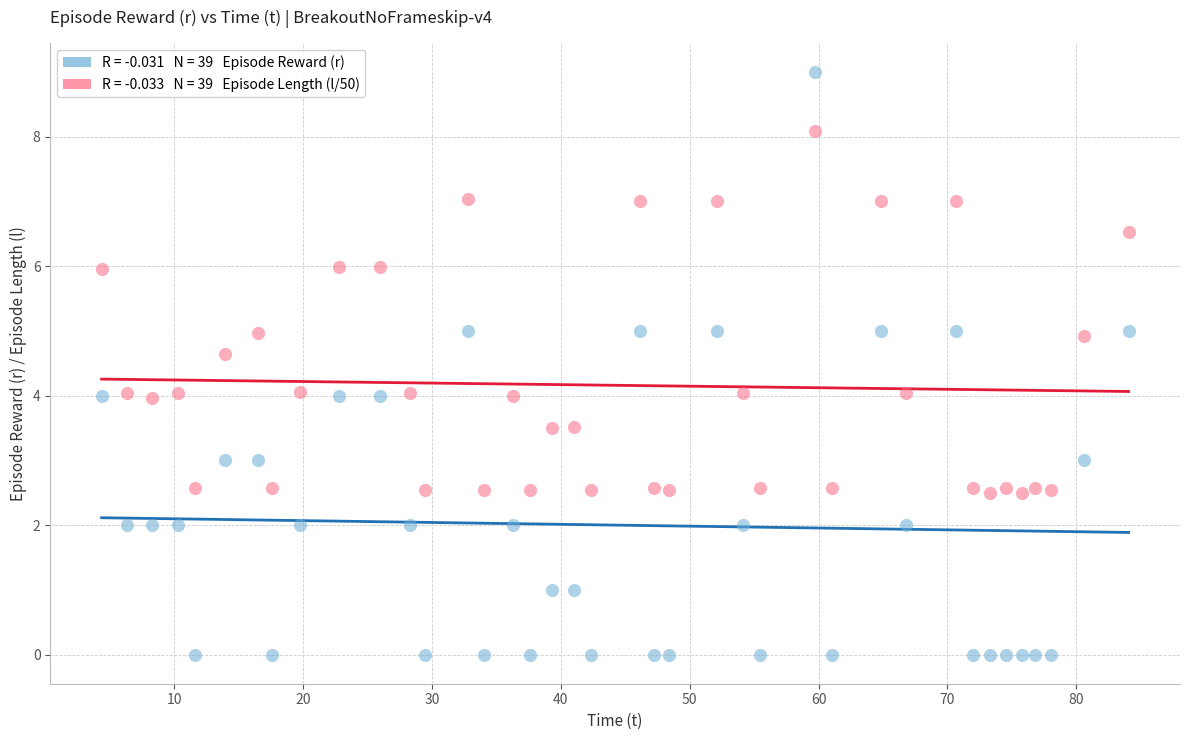

Across all data points, what is the range of X values (max minus min)?

79.7